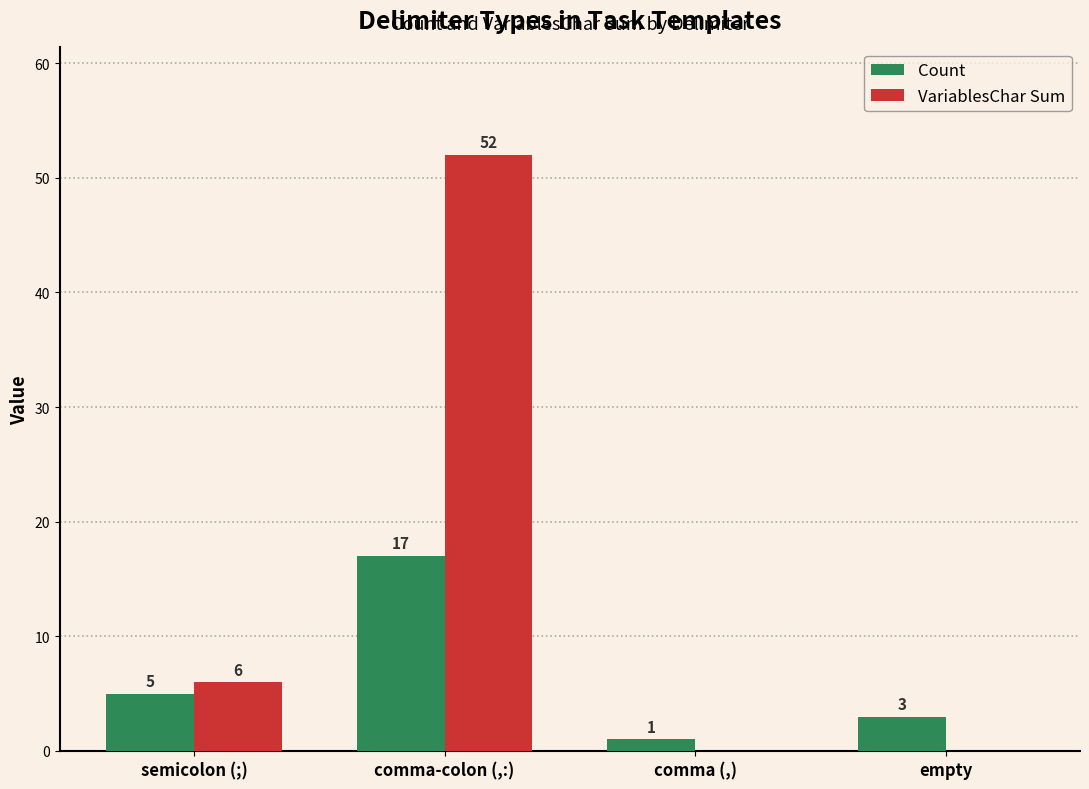

Is the value of VariablesChar Sum at comma (,) greater than the value of Count at semicolon (;)?

No